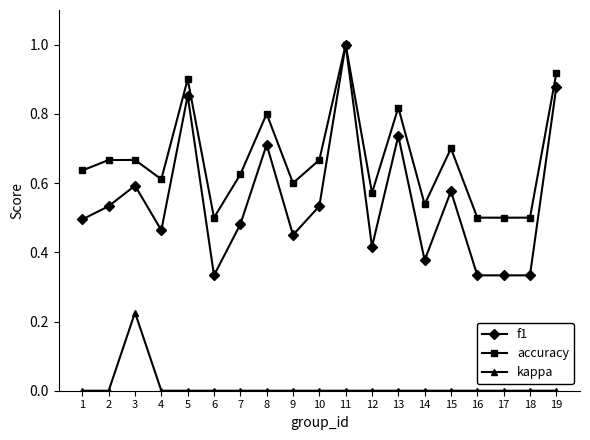

True or false: f1 has more than 2 points higher than both neighbors.

True